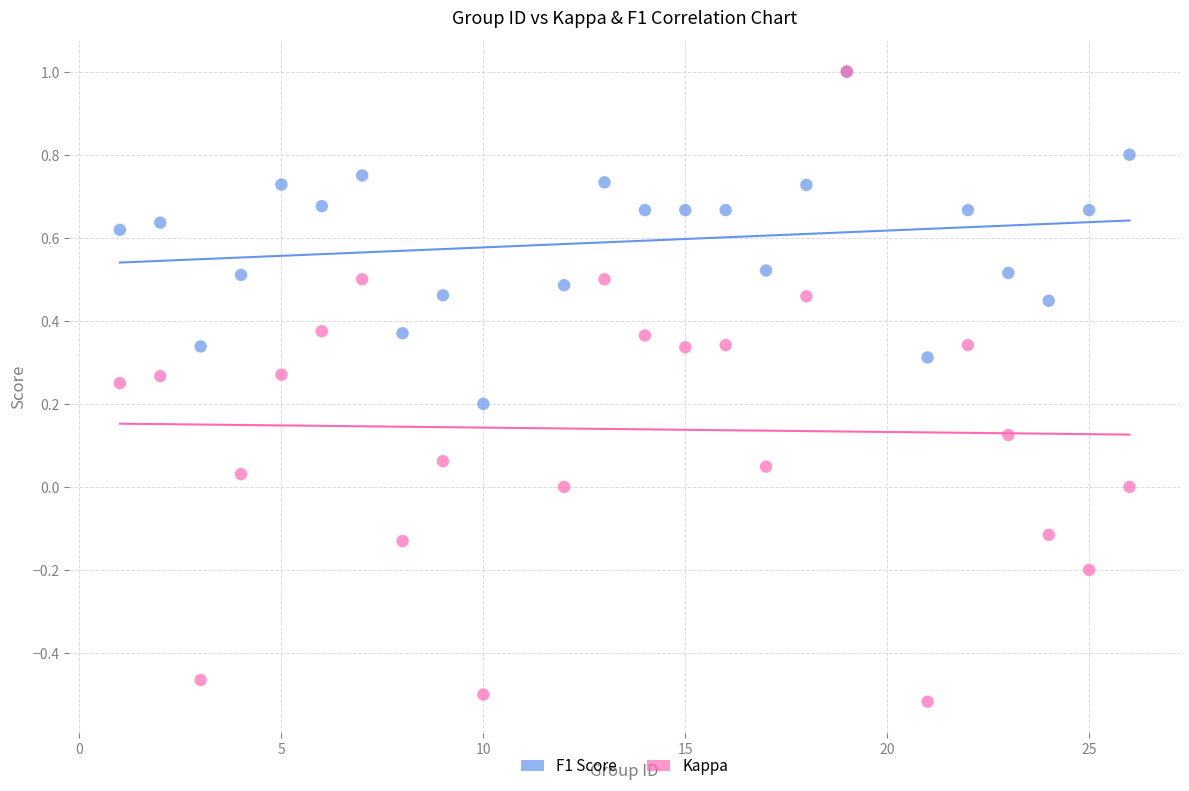

Which series contains the lowest Y value?

Kappa